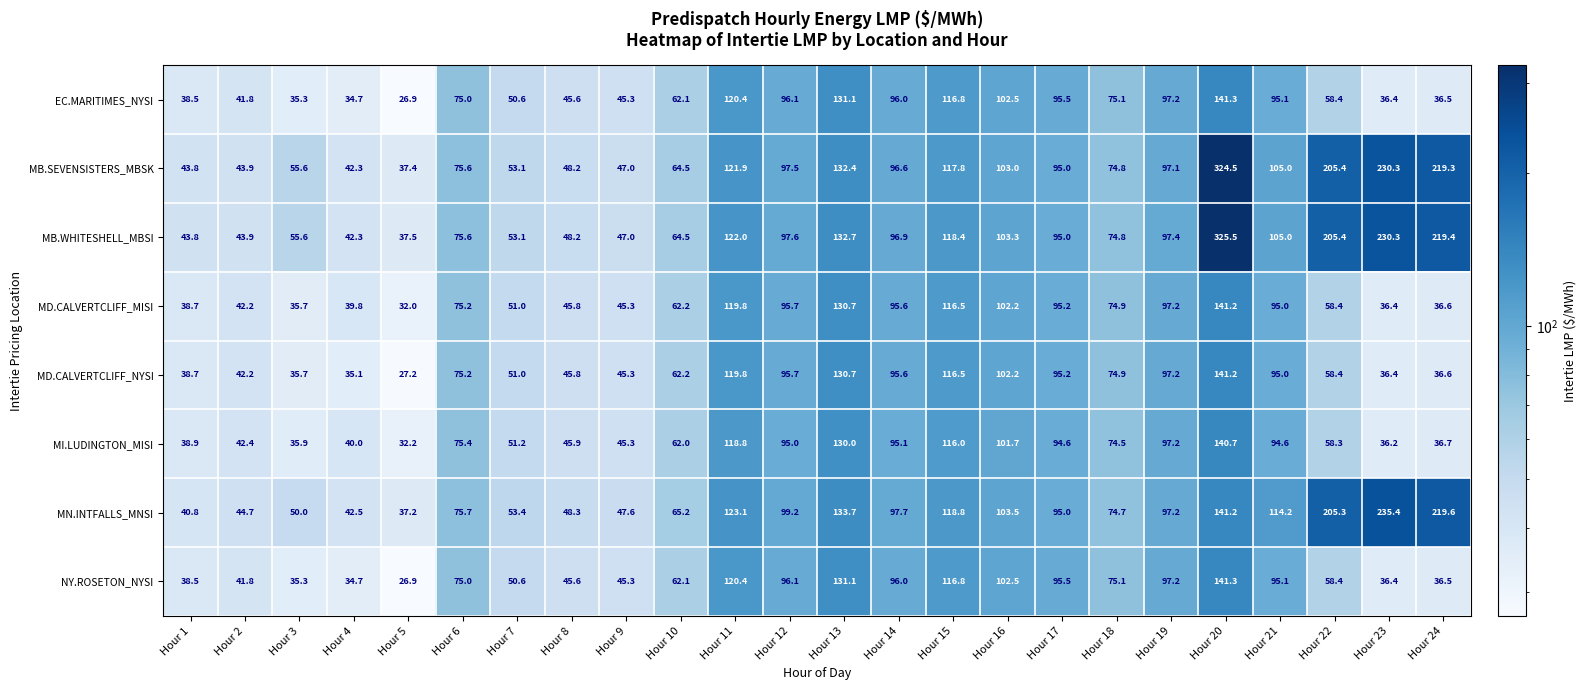

Which series changed the most between Hour 11 and Hour 16?

MN.INTFALLS_MNSI